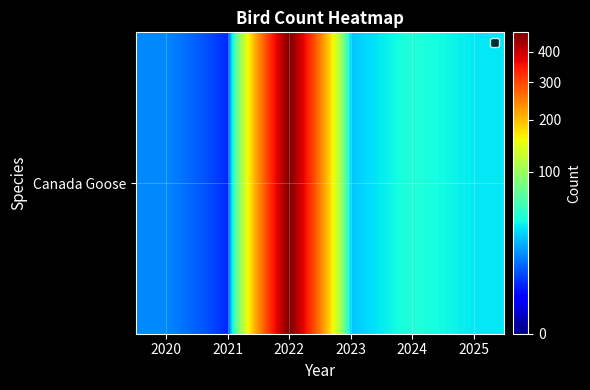

How many values are below 35?

3